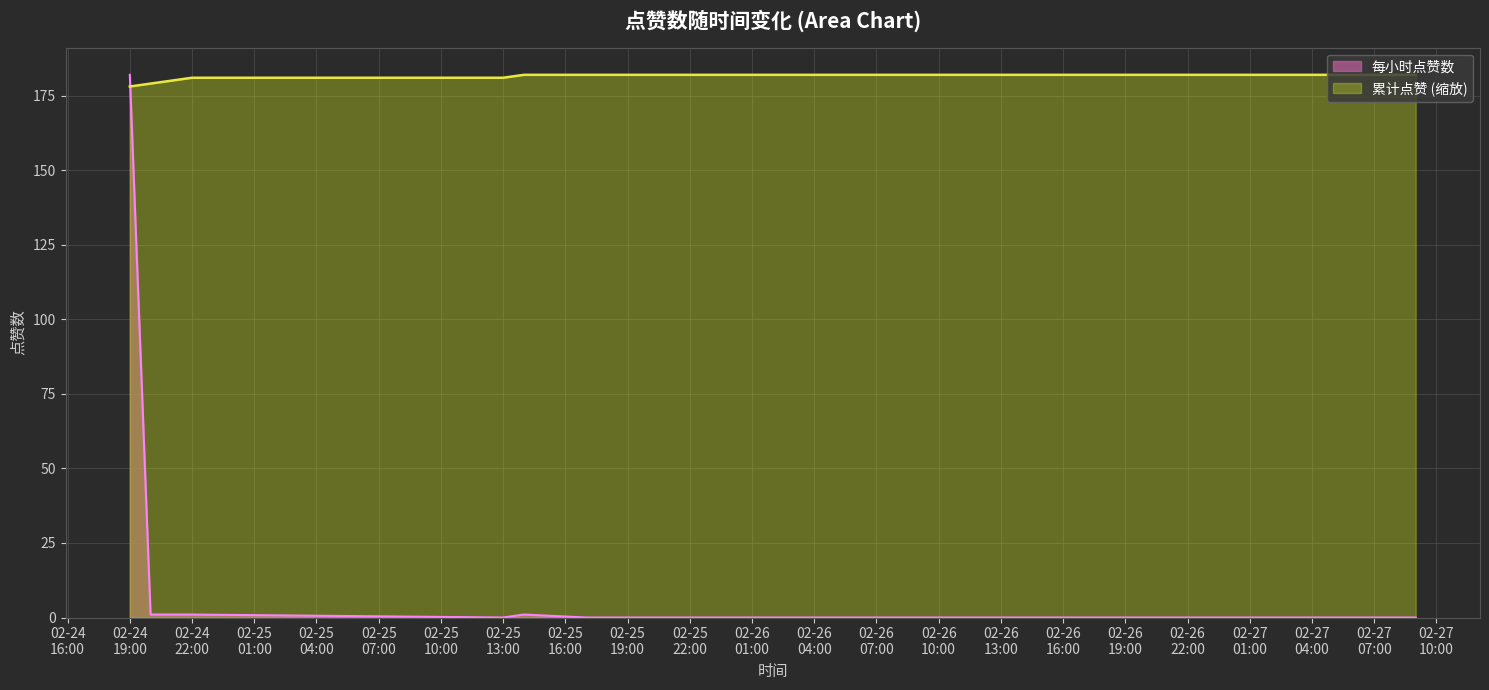

Which series ends up on top after the final intersection of 累计点赞 (缩放) and 每小时点赞数?

累计点赞 (缩放)